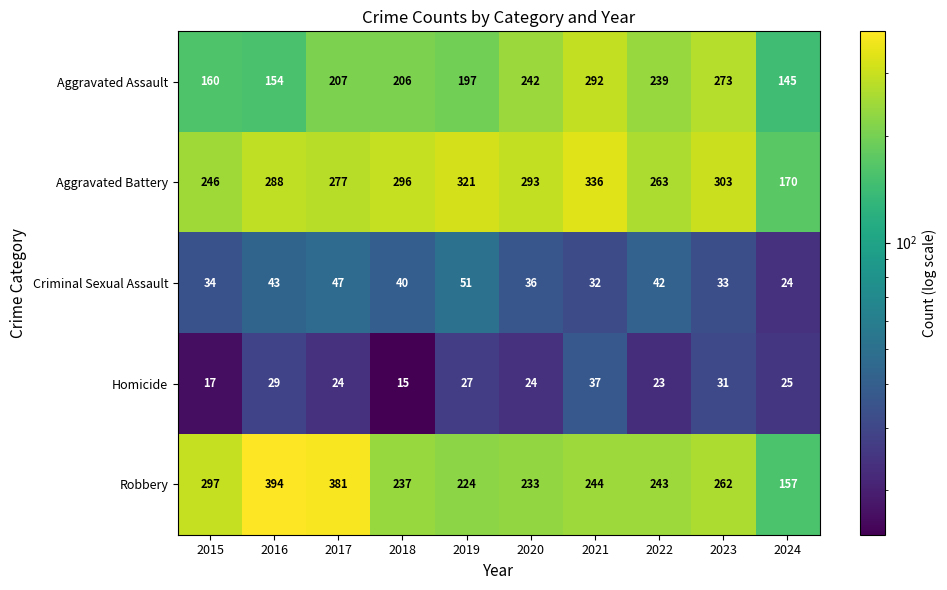

What is the total value across all series at 2024?

521